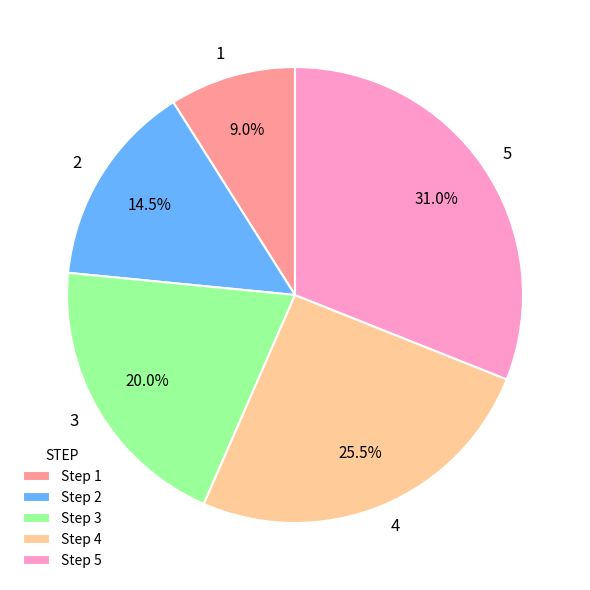

Is there a majority slice in this chart?

No